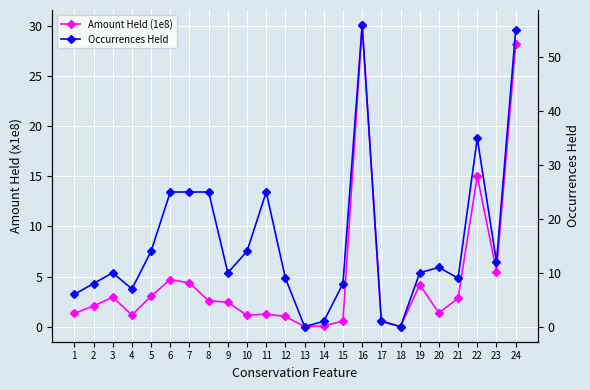

List the labels in order of Occurrences Held value, smallest first.

13, 18, 14, 17, 1, 4, 2, 15, 12, 21, 3, 9, 19, 20, 23, 5, 10, 6, 7, 8, 11, 22, 24, 16